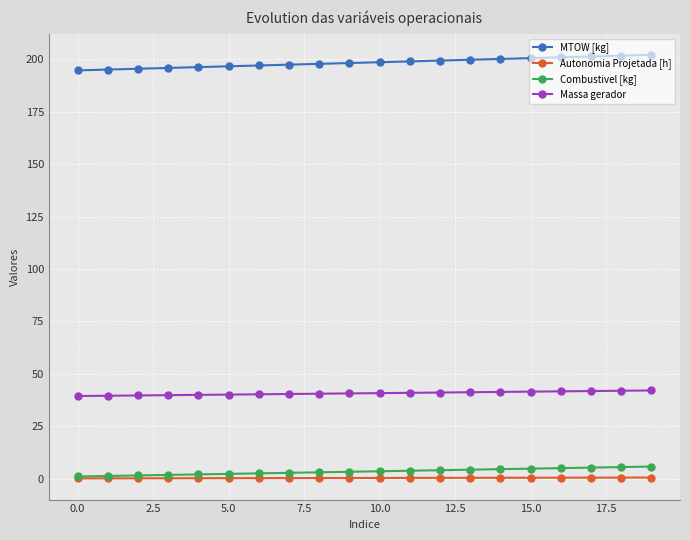

How many data points does each series have?

20